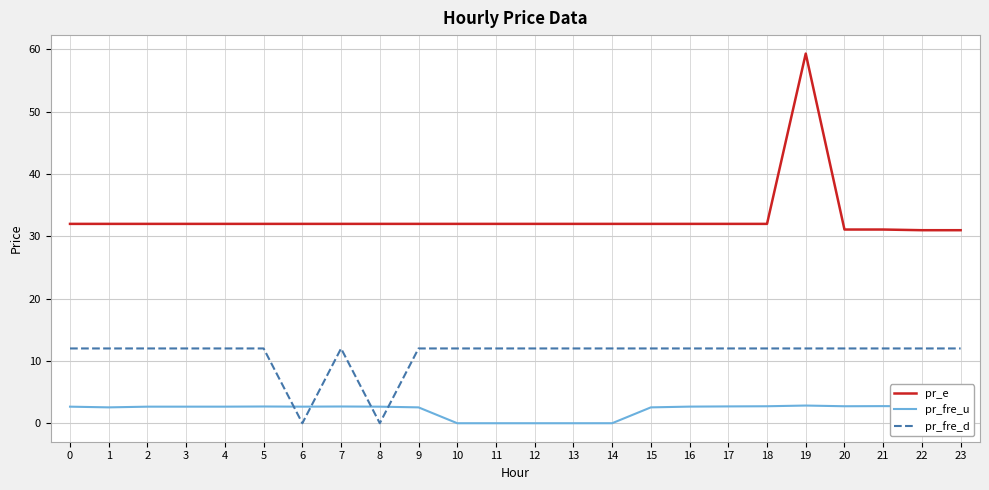

Does the chart display data point markers on the line(s)?

No